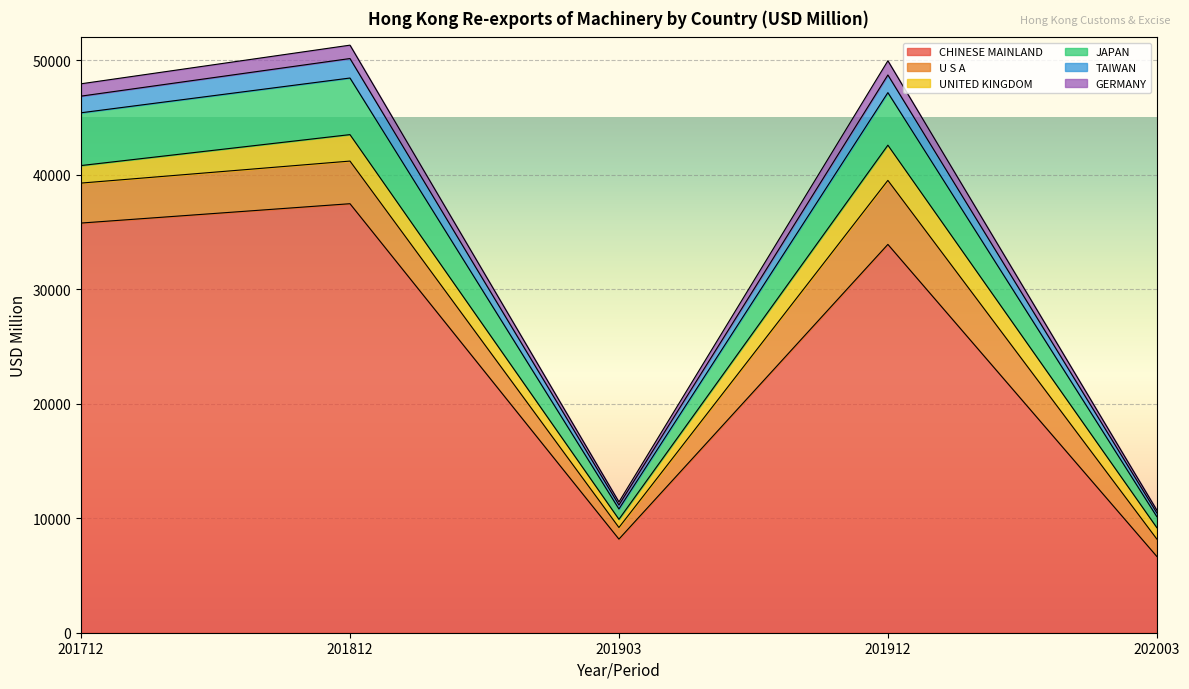

The CHINESE MAINLAND series shows 20472.9 at 201912. True or false?

False